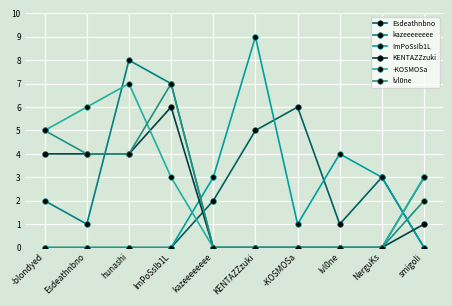

The value of ImPoSsIb1L at kazeeeeeeee is 1. True or false?

False